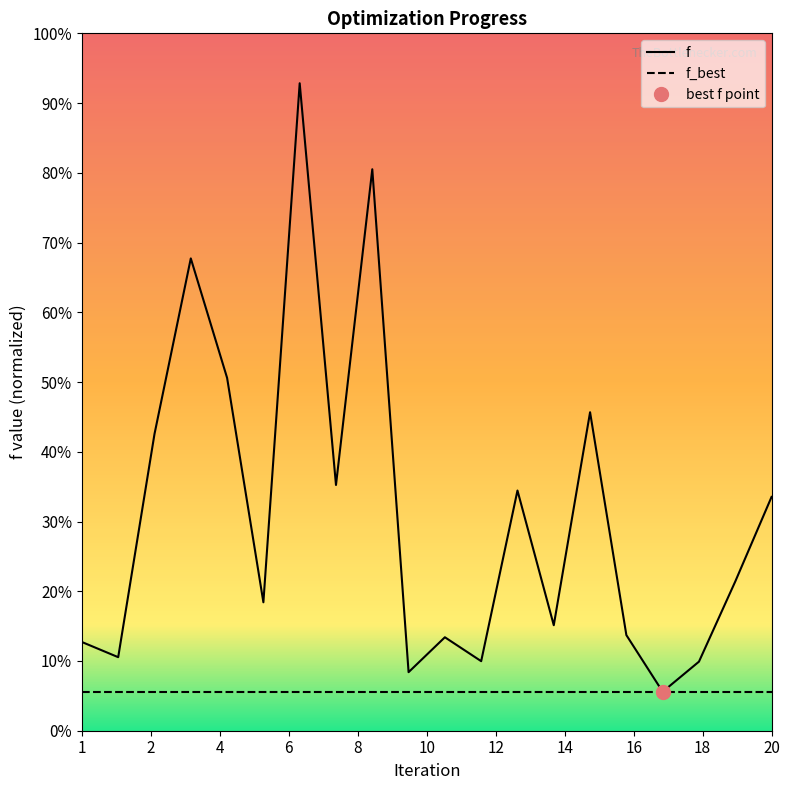

What is the difference between the f values at 6 and 4?

23.9